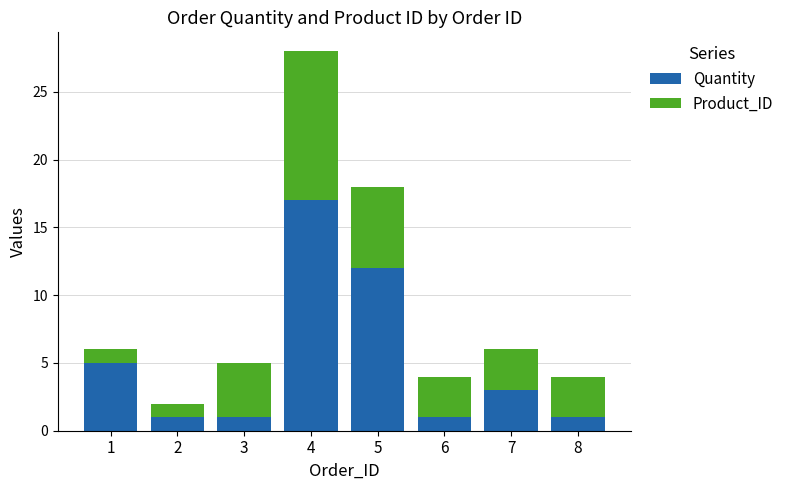

The value of Quantity at 4 is 22. True or false?

False